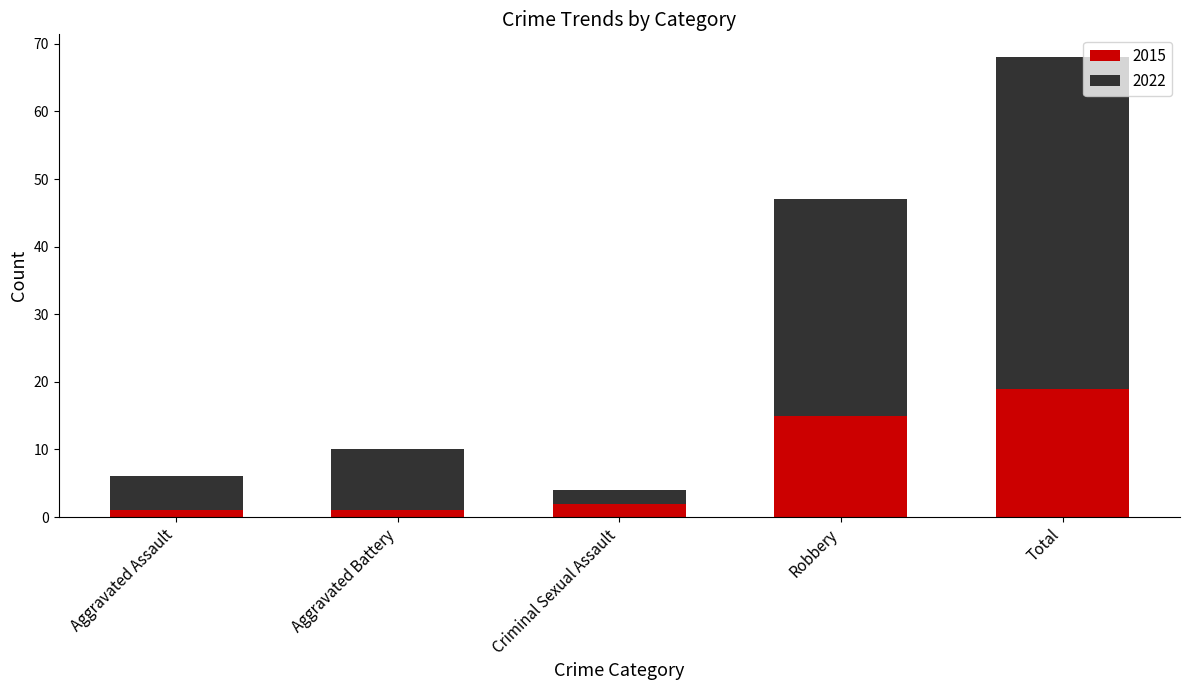

How many bars are there in total?

5